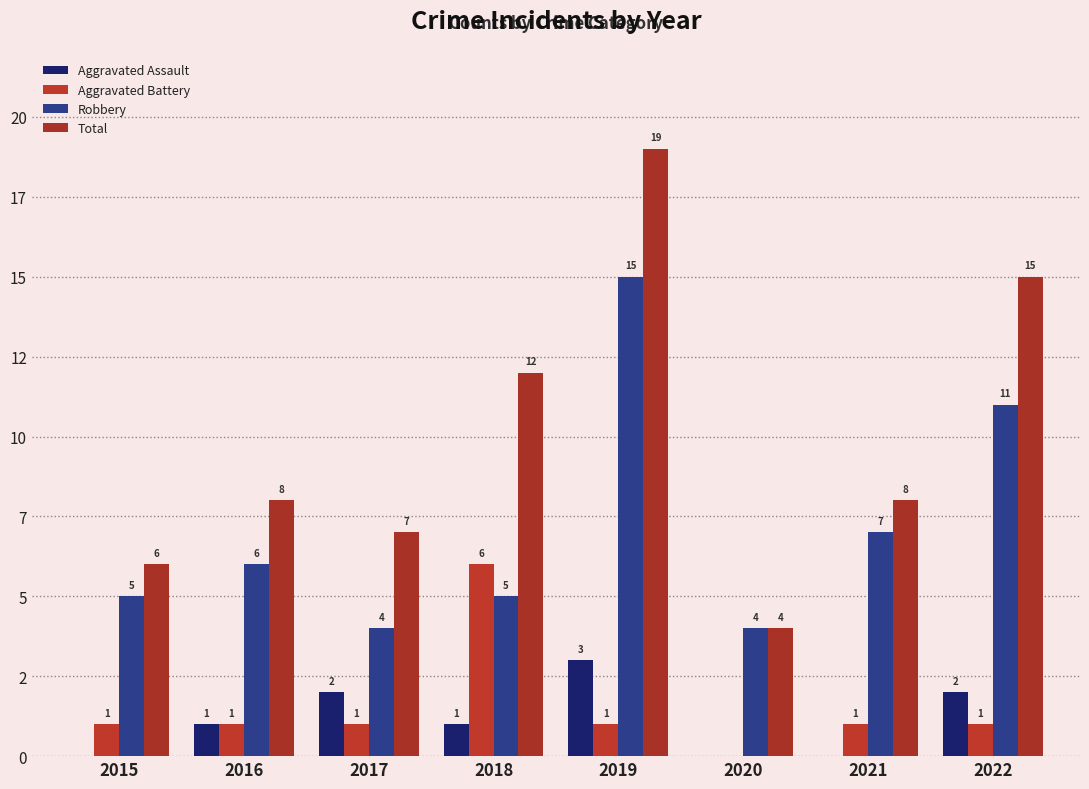

Does the chart contain stacked bars?

No